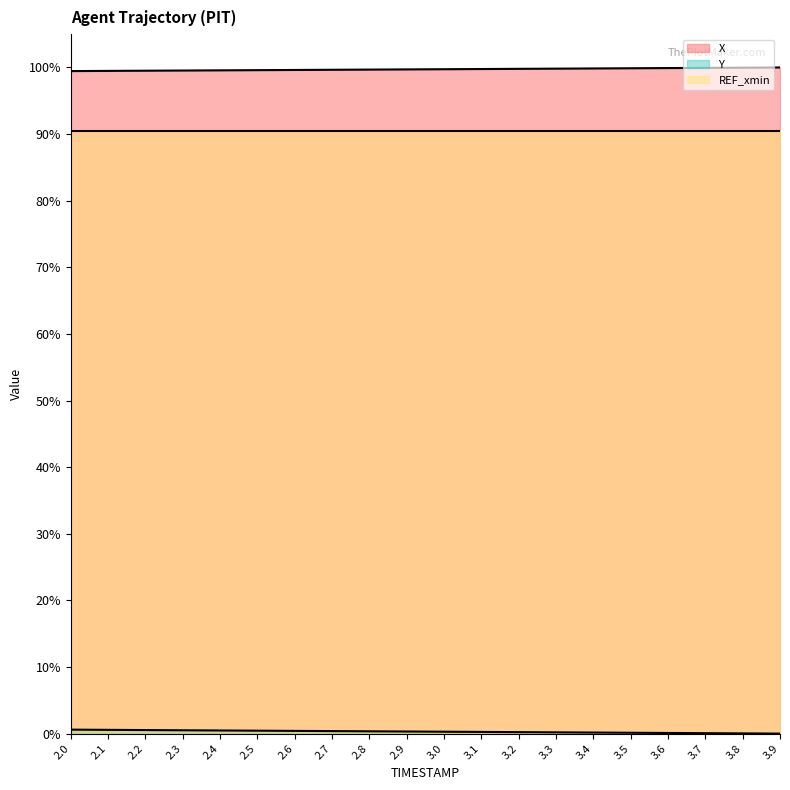

Is the value of X at 2.4 greater than the value of Y at 3.9?

Yes